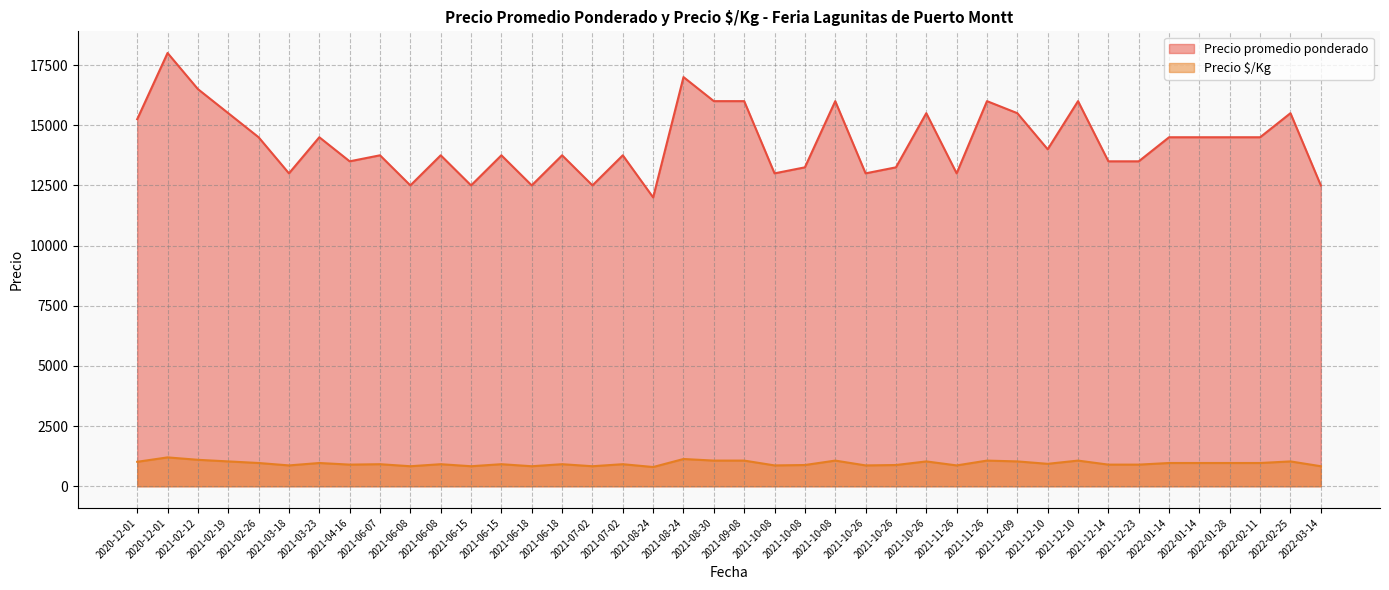

At 2022-03-14, list the series in order from largest to smallest.

Precio promedio ponderado, Precio $/Kg